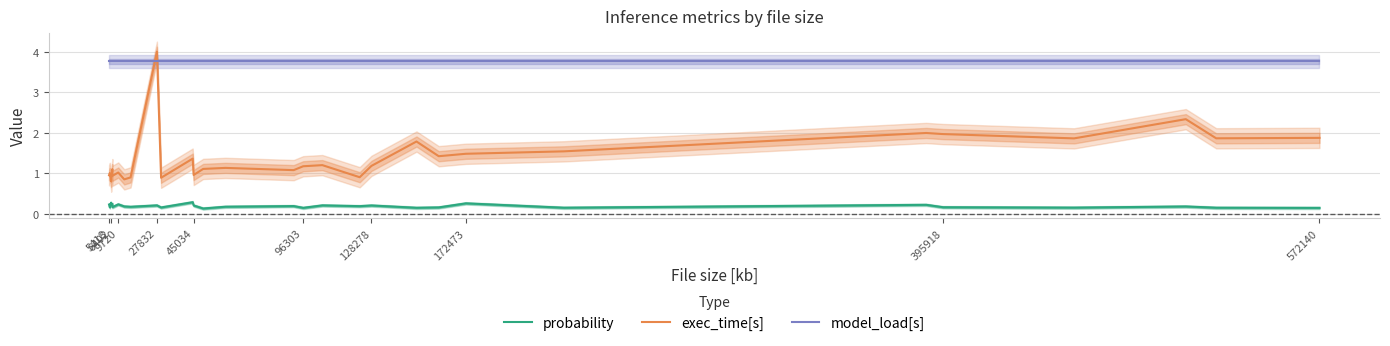

What is the lowest value of the model_load[s] series?

3.8